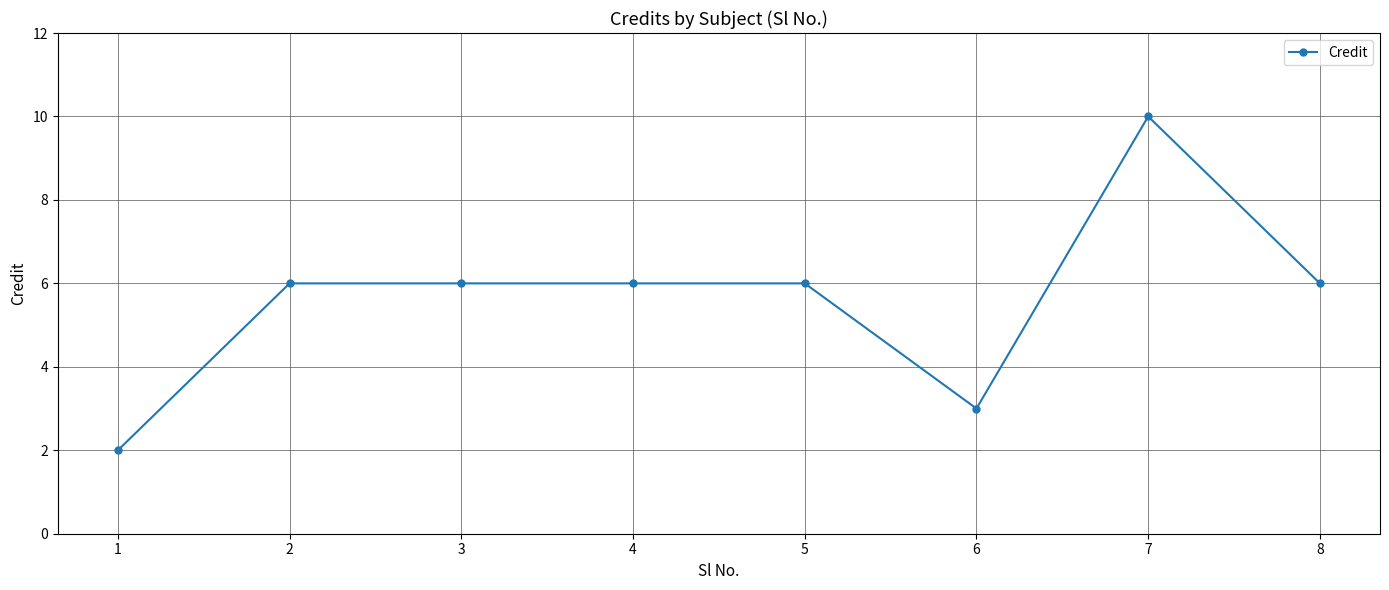

Count the number of categories in the chart.

8